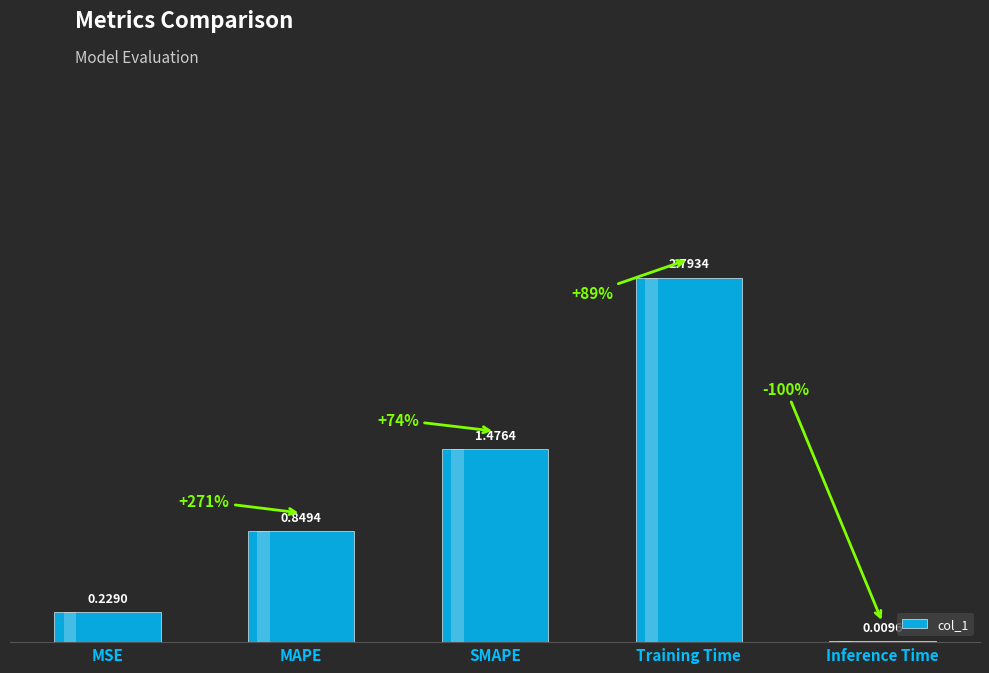

What is the average value?

1.1